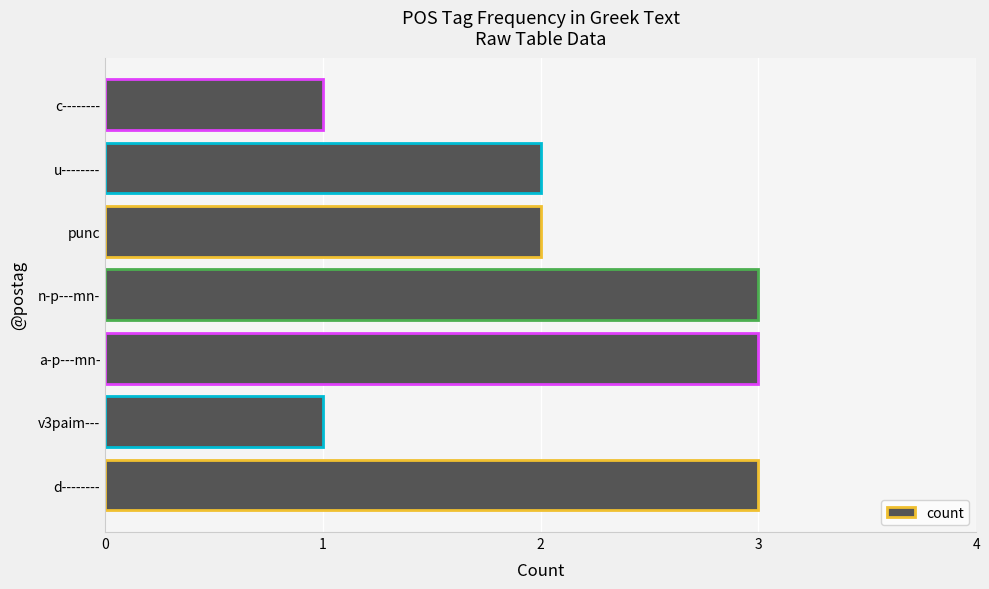

What is the sum of the values at a-p---mn- and c--------?

4